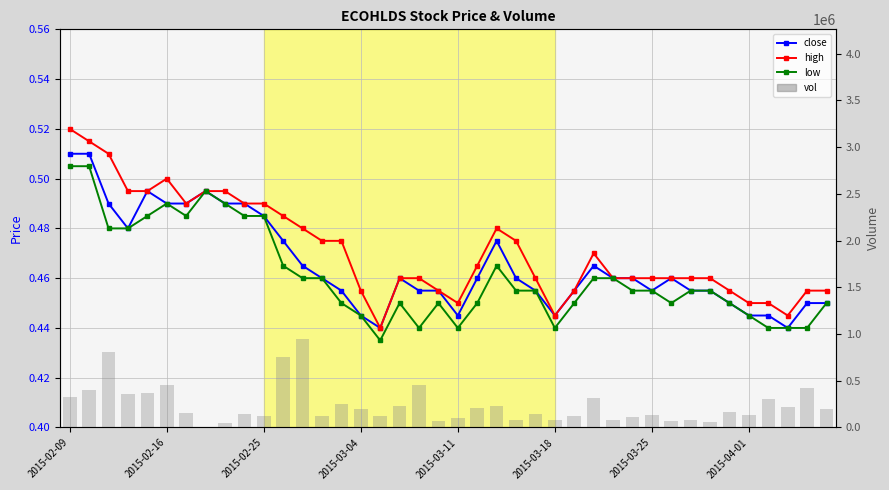

At how many categories does at least one series exceed 533624?

3